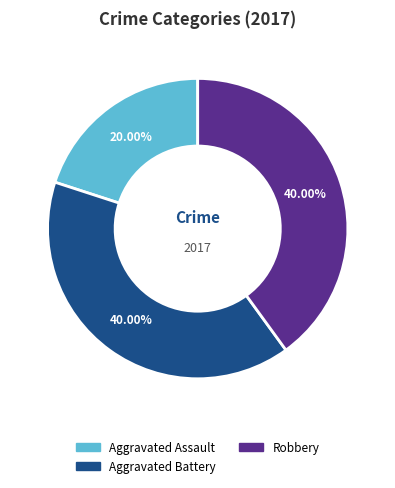

Is there a majority slice in this chart?

No